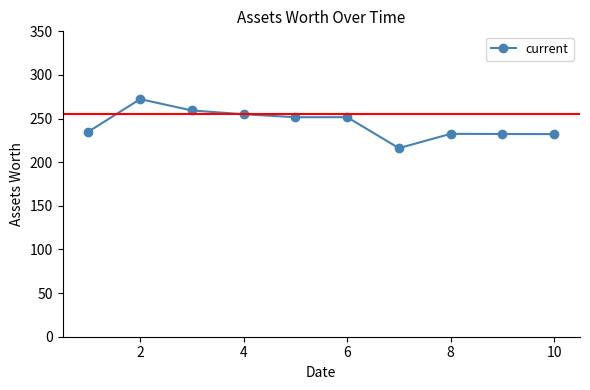

True or false: there are more than 0 points higher than both neighbors.

True